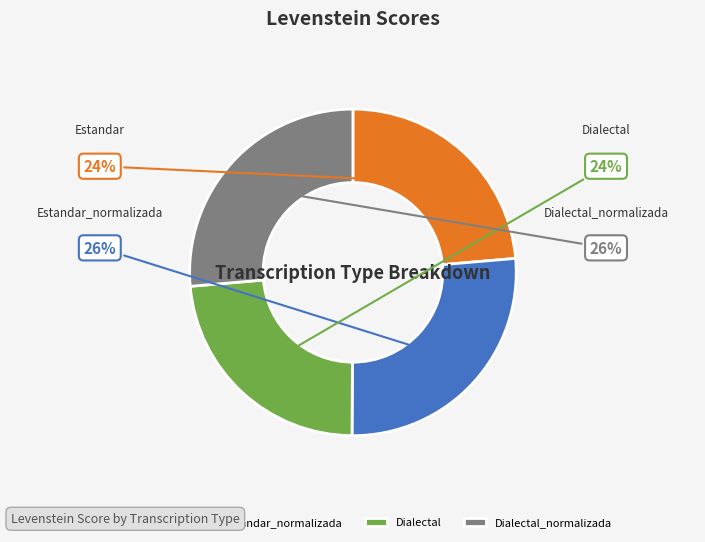

To the nearest percent, what is the average slice percentage?

25%